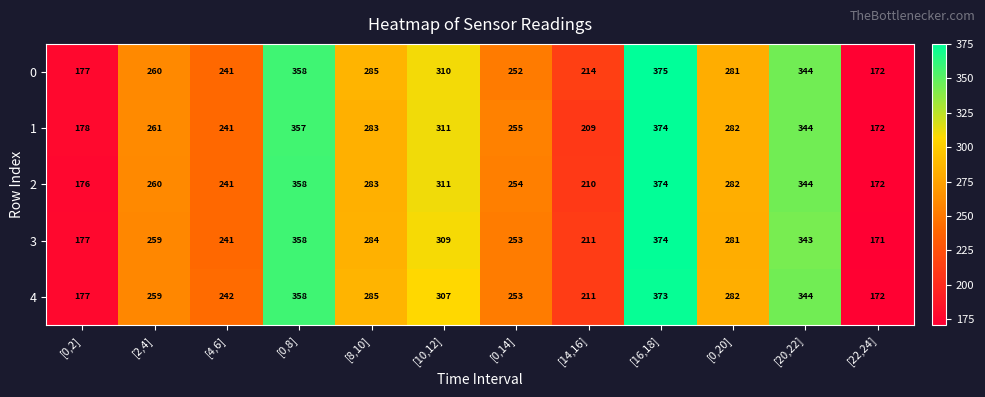

What is the spread (max minus min) of values at [16,18]?

2